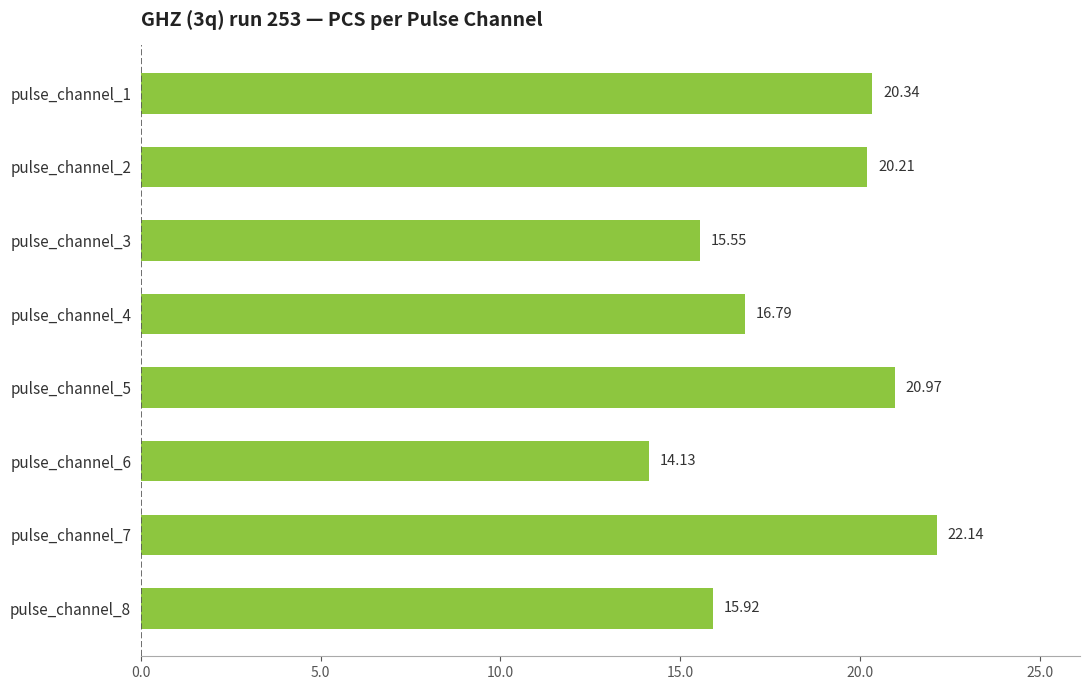

Rank the categories by value from lowest to highest.

pulse_channel_6, pulse_channel_3, pulse_channel_8, pulse_channel_4, pulse_channel_2, pulse_channel_1, pulse_channel_5, pulse_channel_7